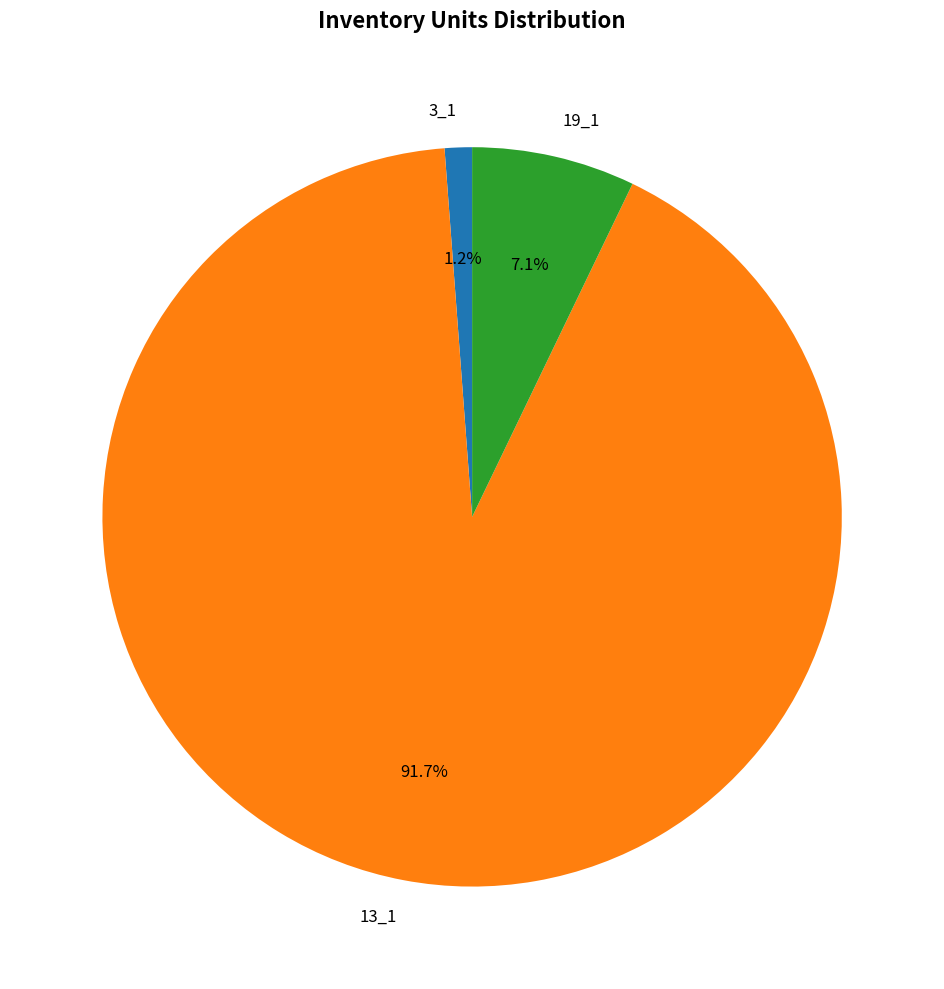

Count the number of slices in the pie.

3